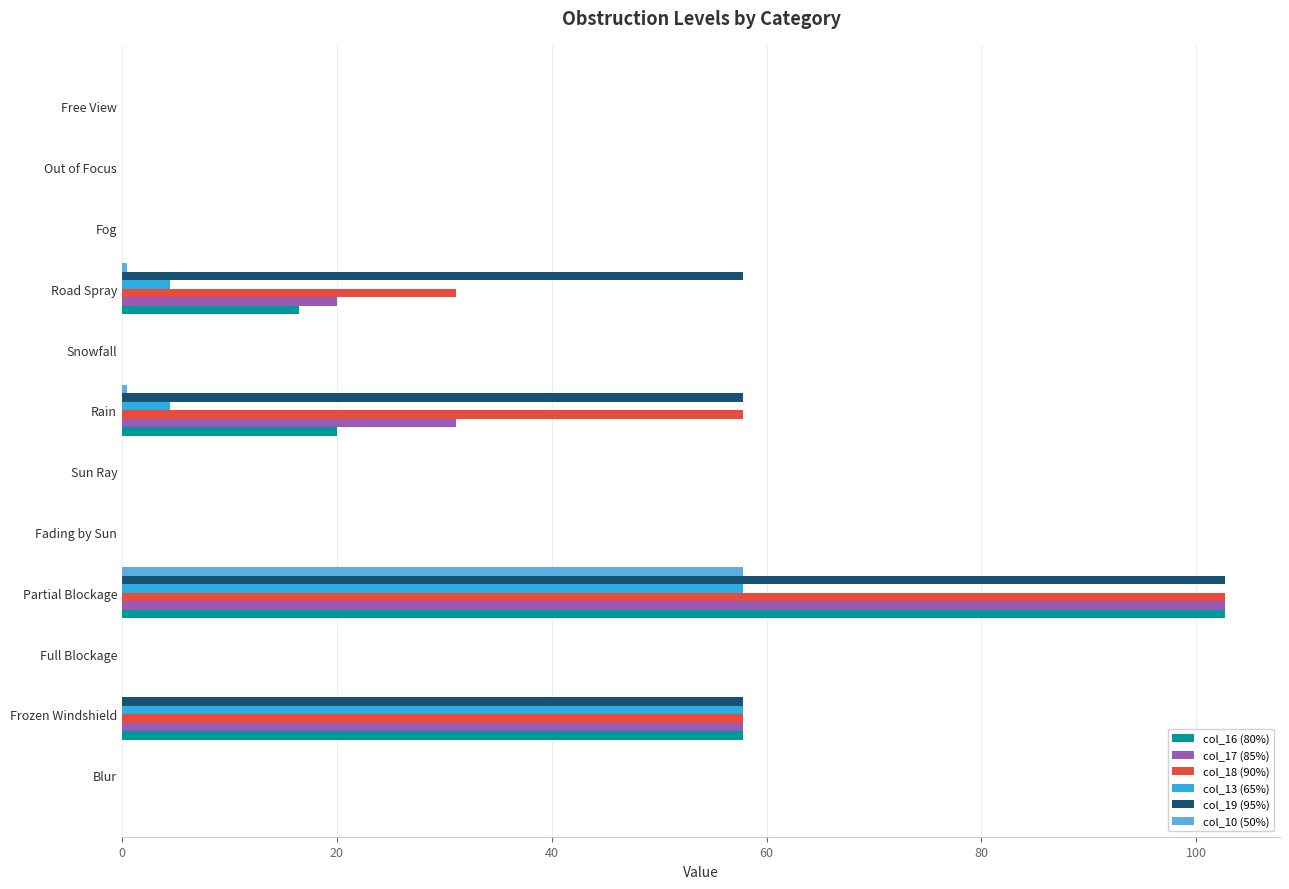

What is the maximum value for col_19 (95%)?

102.7